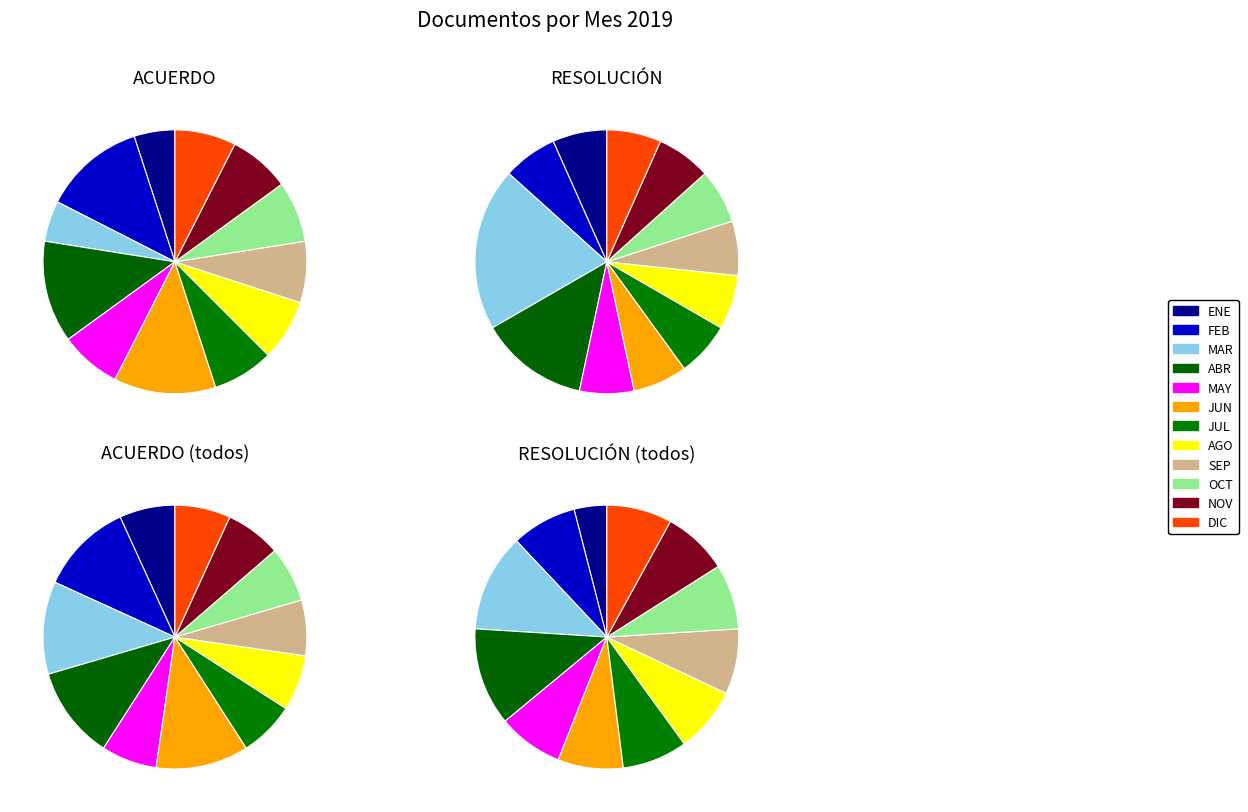

Is it true that SEP is 1% of the pie?

False